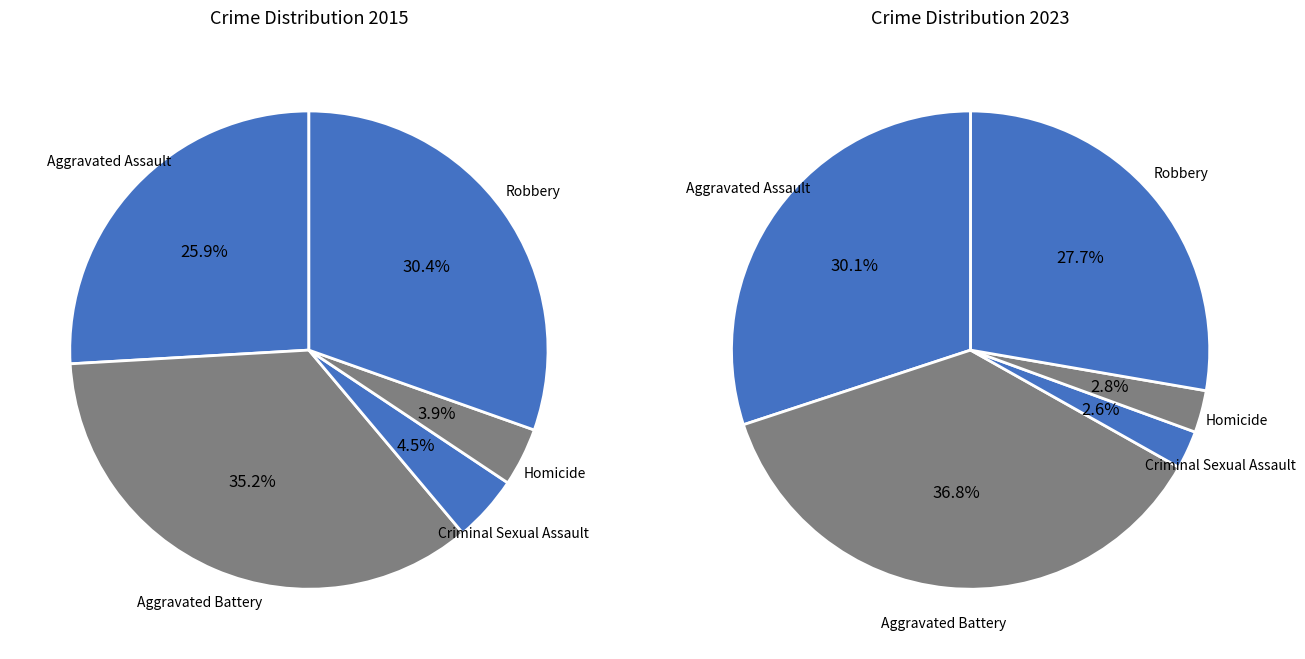

Is it true that Homicide is 17% of the pie?

False